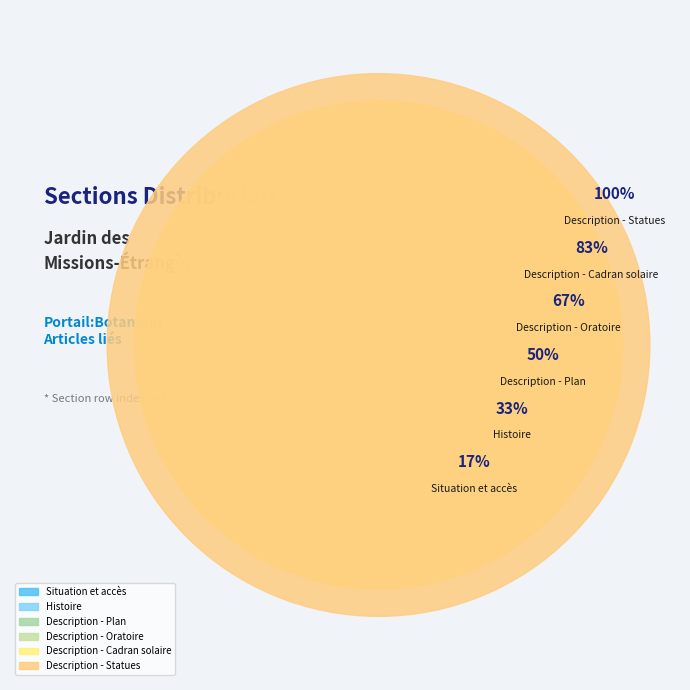

Which has a higher value, Situation et accès or Histoire?

Histoire